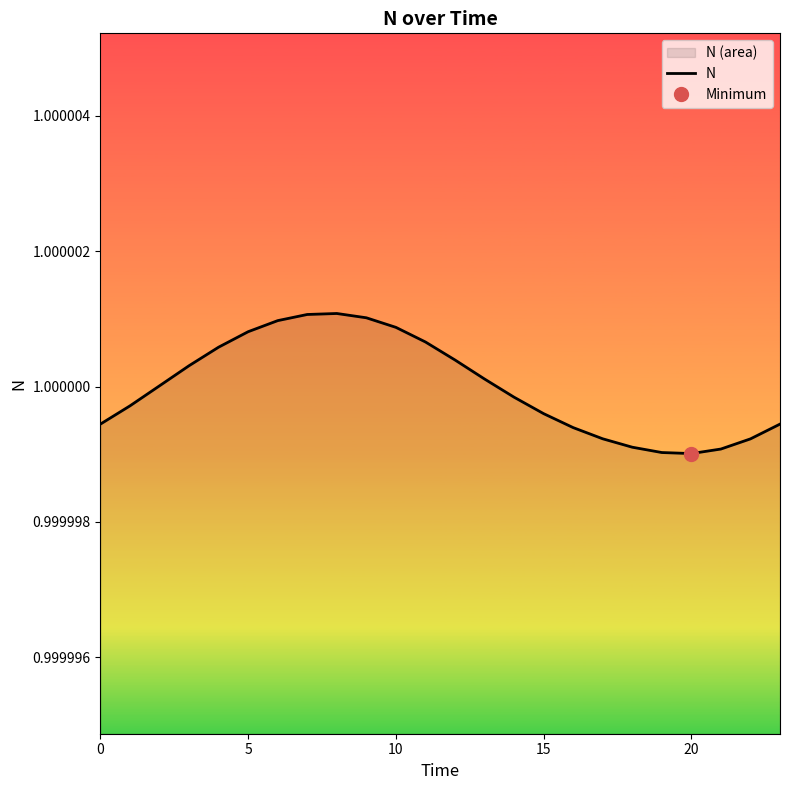

How many points are lower than both their immediate neighbors (excluding endpoints)?

1